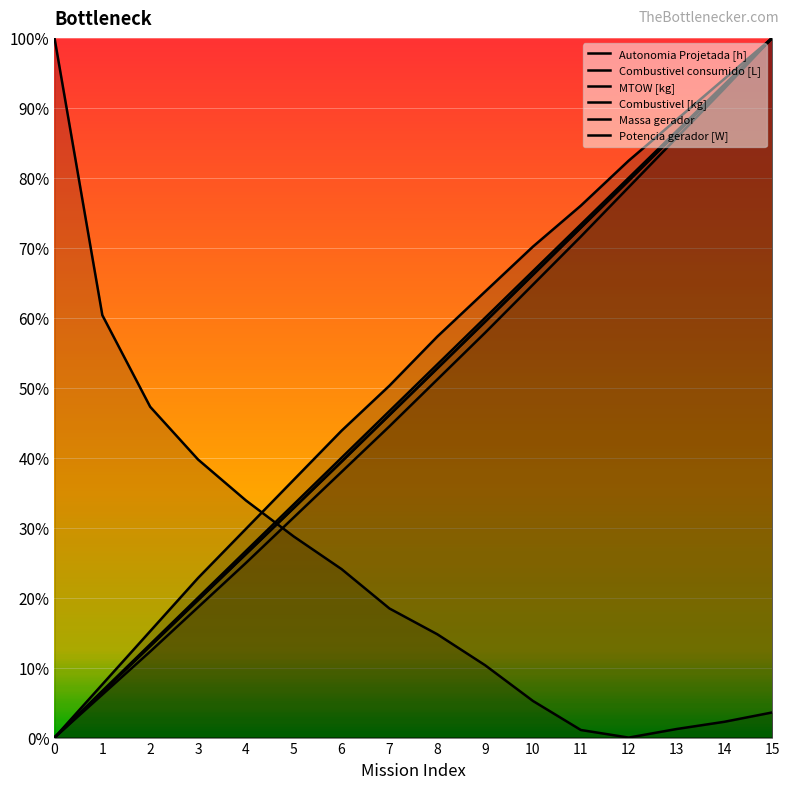

Rank the categories by Autonomia Projetada [h] value from lowest to highest.

0, 1, 2, 3, 4, 5, 6, 7, 8, 9, 10, 11, 12, 13, 14, 15